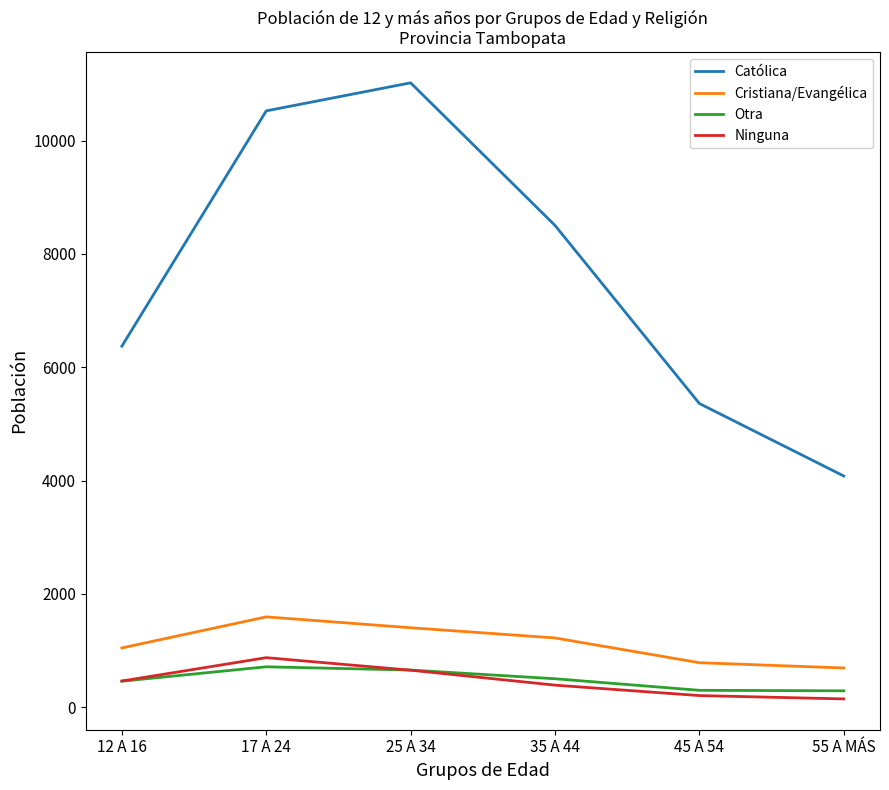

Count the number of categories in the chart.

6